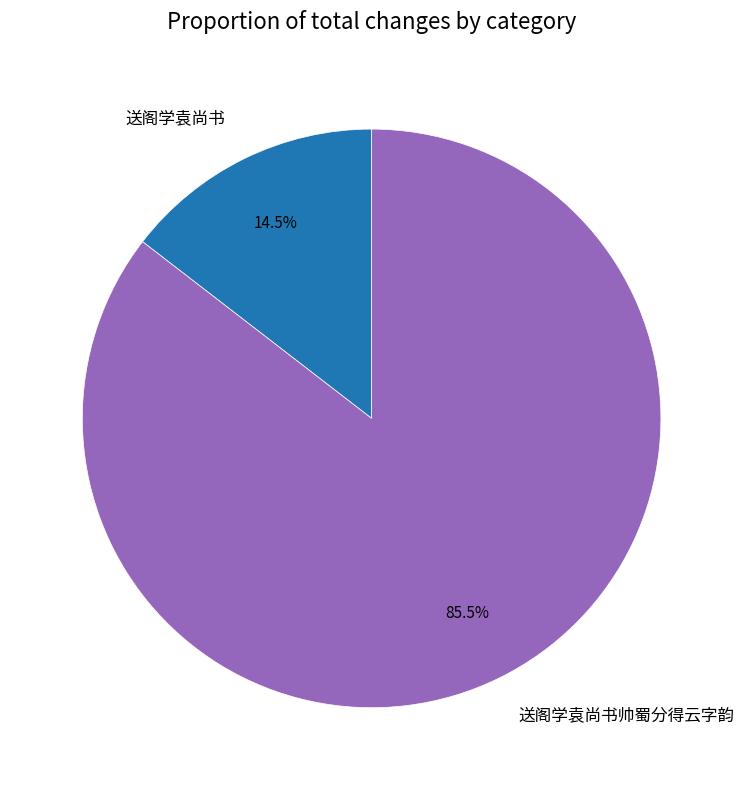

How many segments does this pie chart have?

2